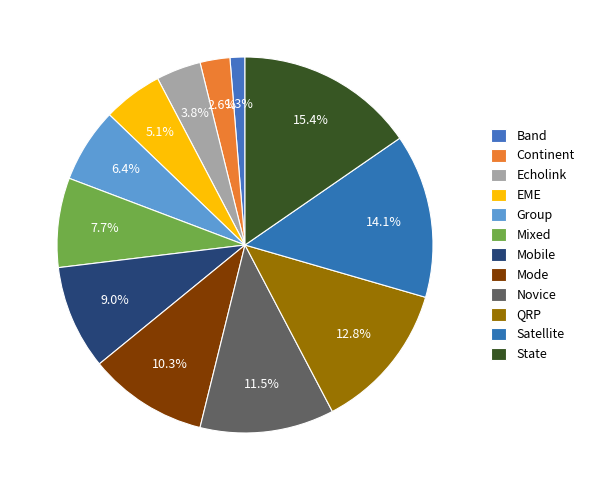

How many slices are in this pie chart?

12